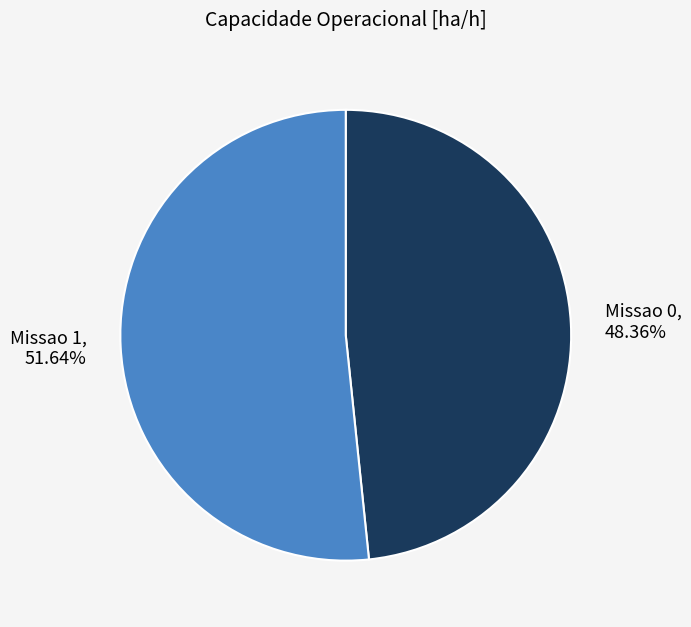

What is the ratio of the value at Missao 1 to the value at Missao 0?

1.1